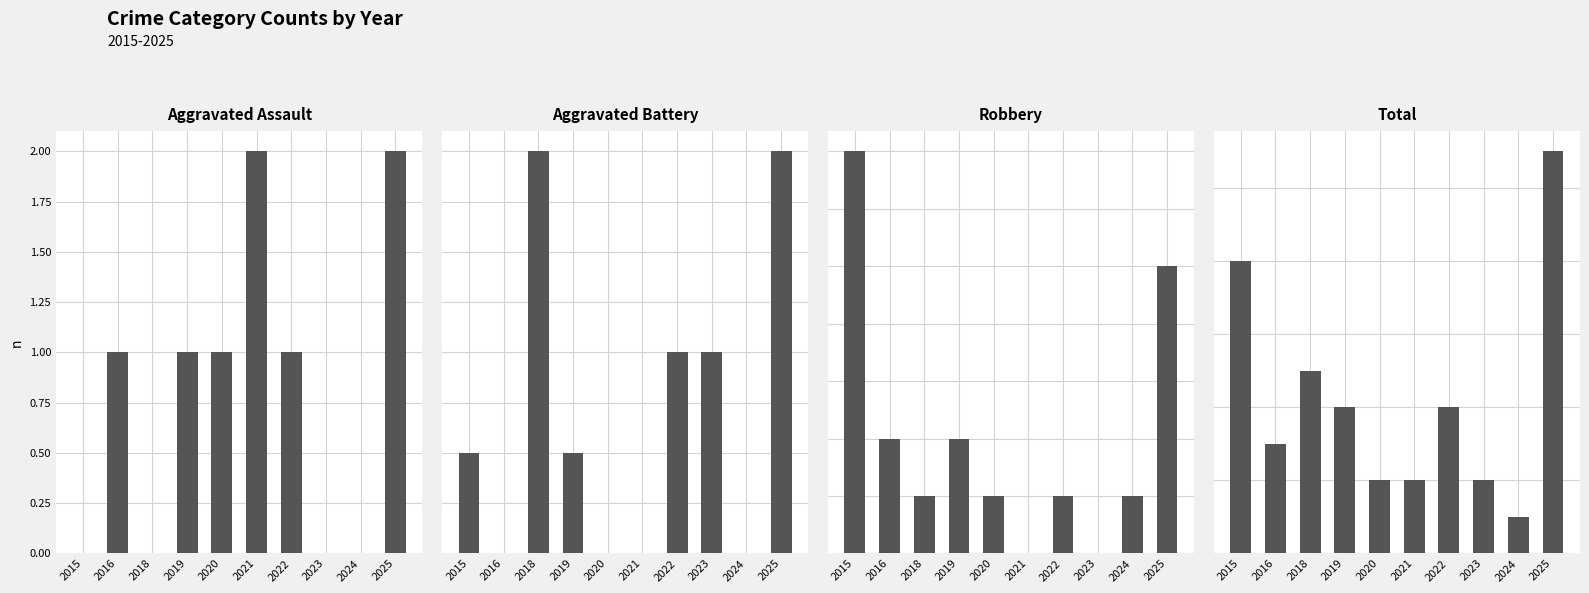

What is the difference between the maximum and minimum values in the Total series?

10